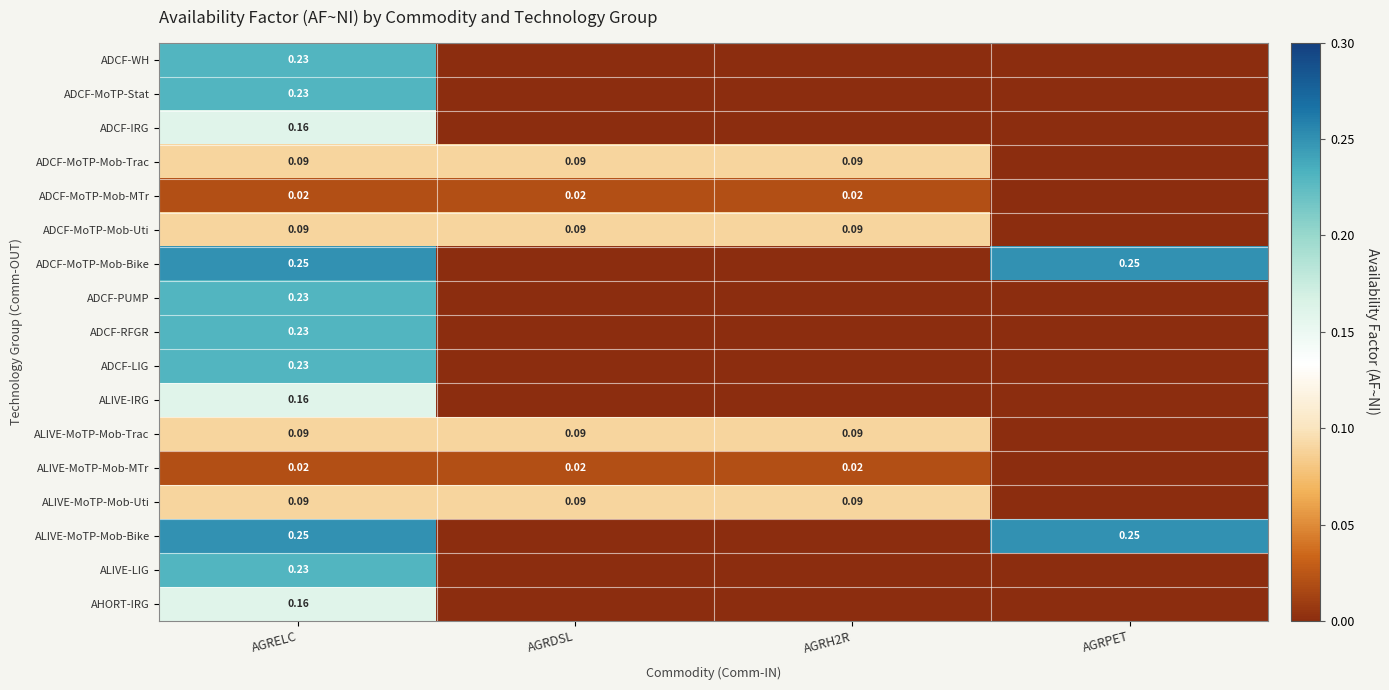

Which series has the widest spread of values?

ADCF-MoTP-Mob-Bike